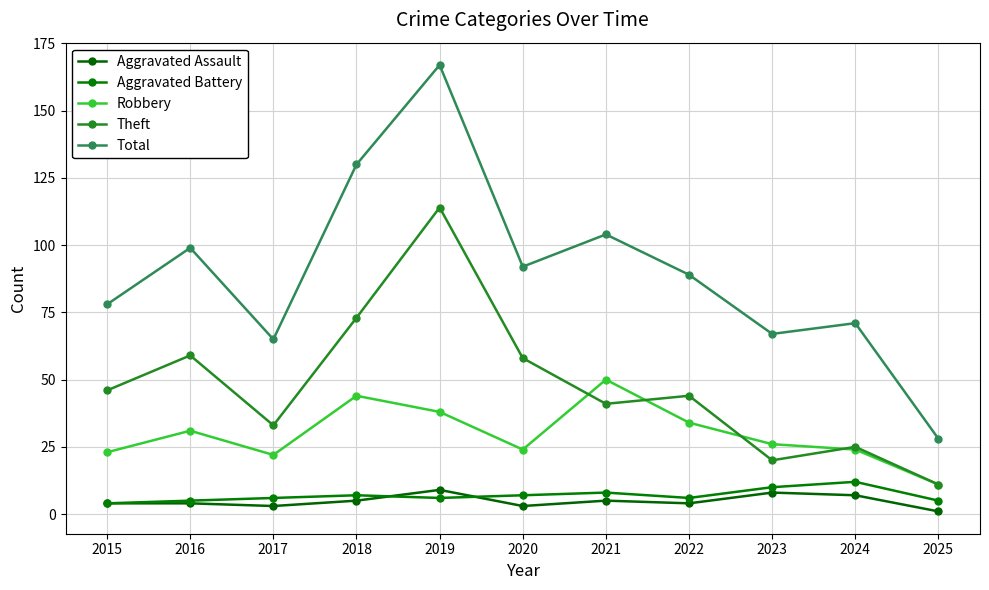

Does the chart display data point markers on the line(s)?

Yes